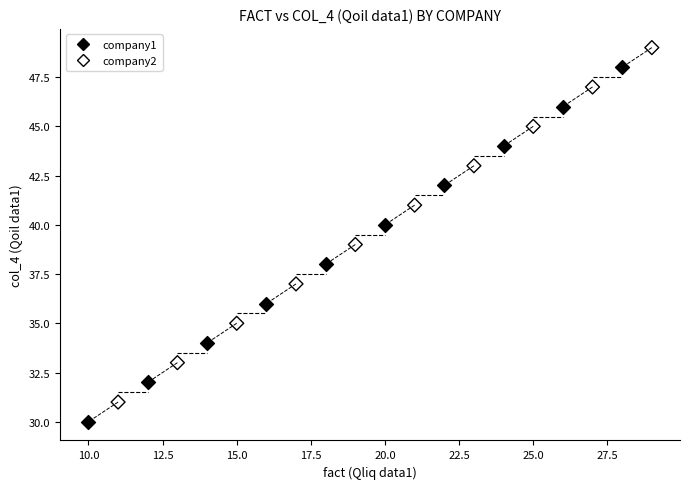

What are all the series names shown in the legend?

company1, company2